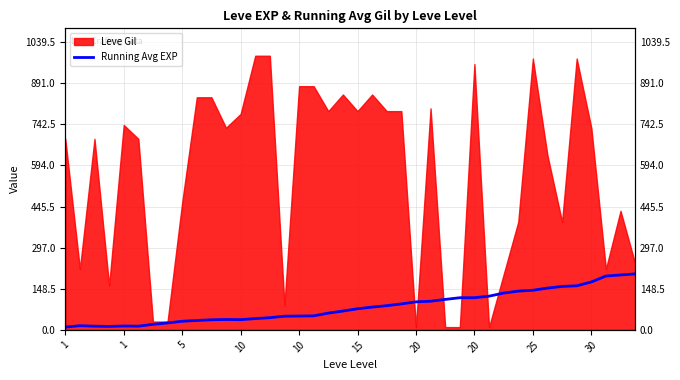

Reading left to right, transcribe all the data shown in this chart.

10.0	15.0	13.3	12.5	14.0	13.3	20.0	25.0	31.1	34.0	36.4	37.5	36.9	40.7	44.0	49.4	50.0	50.6	60.5	68.0	76.2	82.3	87.4	93.8	101.2	103.5	110.0	116.1	116.2	121.7	132.9	140.0	143.0	150.9	156.9	159.2	173.0	194.5	198.2	202.2